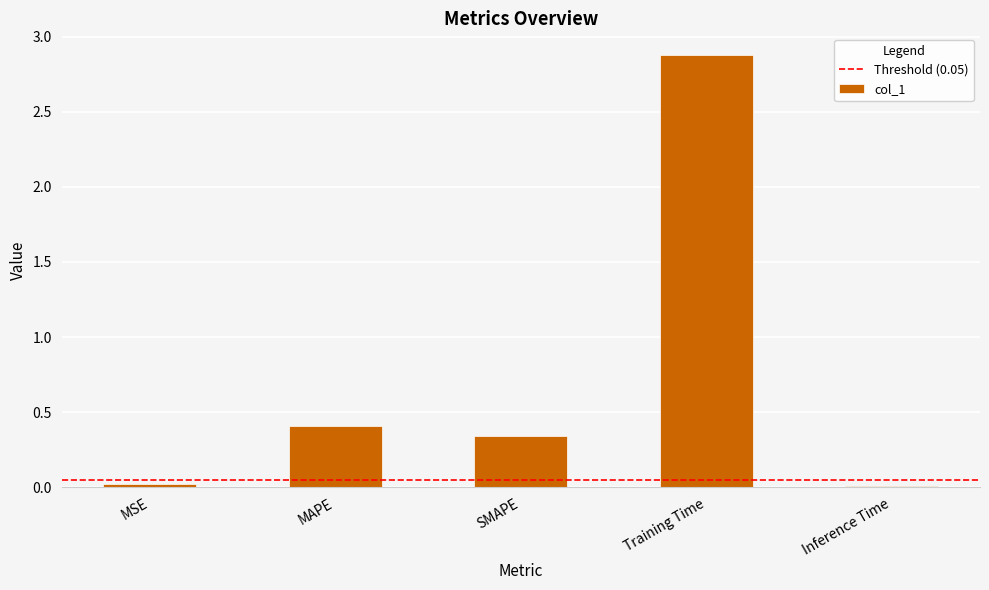

What is the average value?

0.7